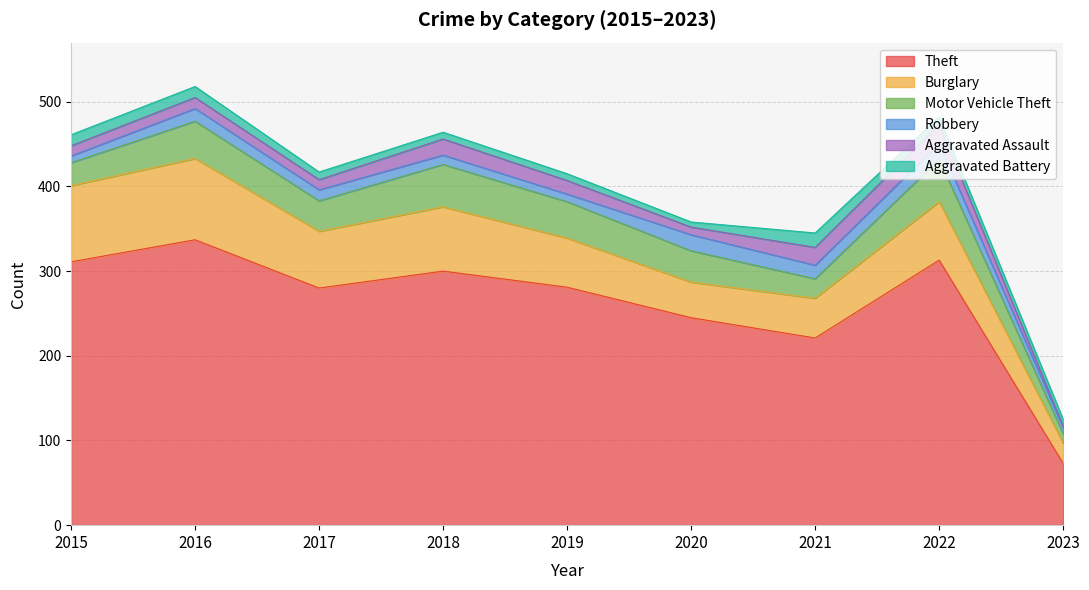

Count the number of categories in the chart.

9